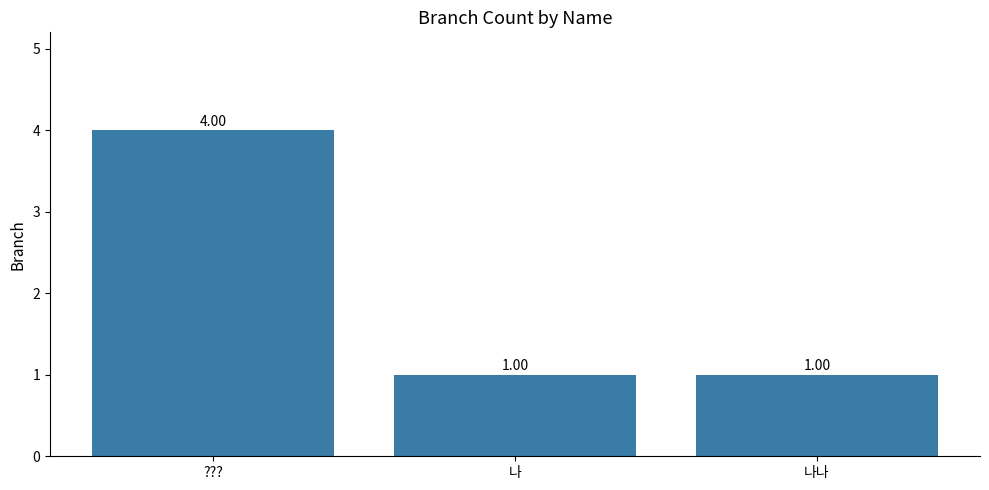

What is the average value?

2